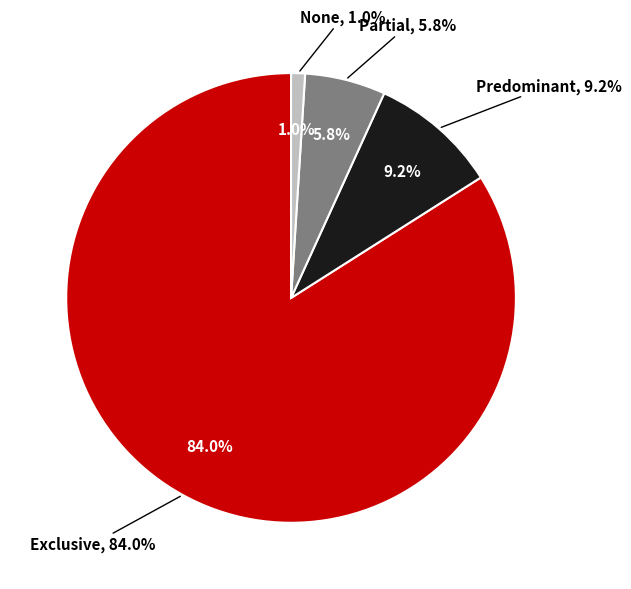

Which has a higher value, Exclusive or None?

Exclusive